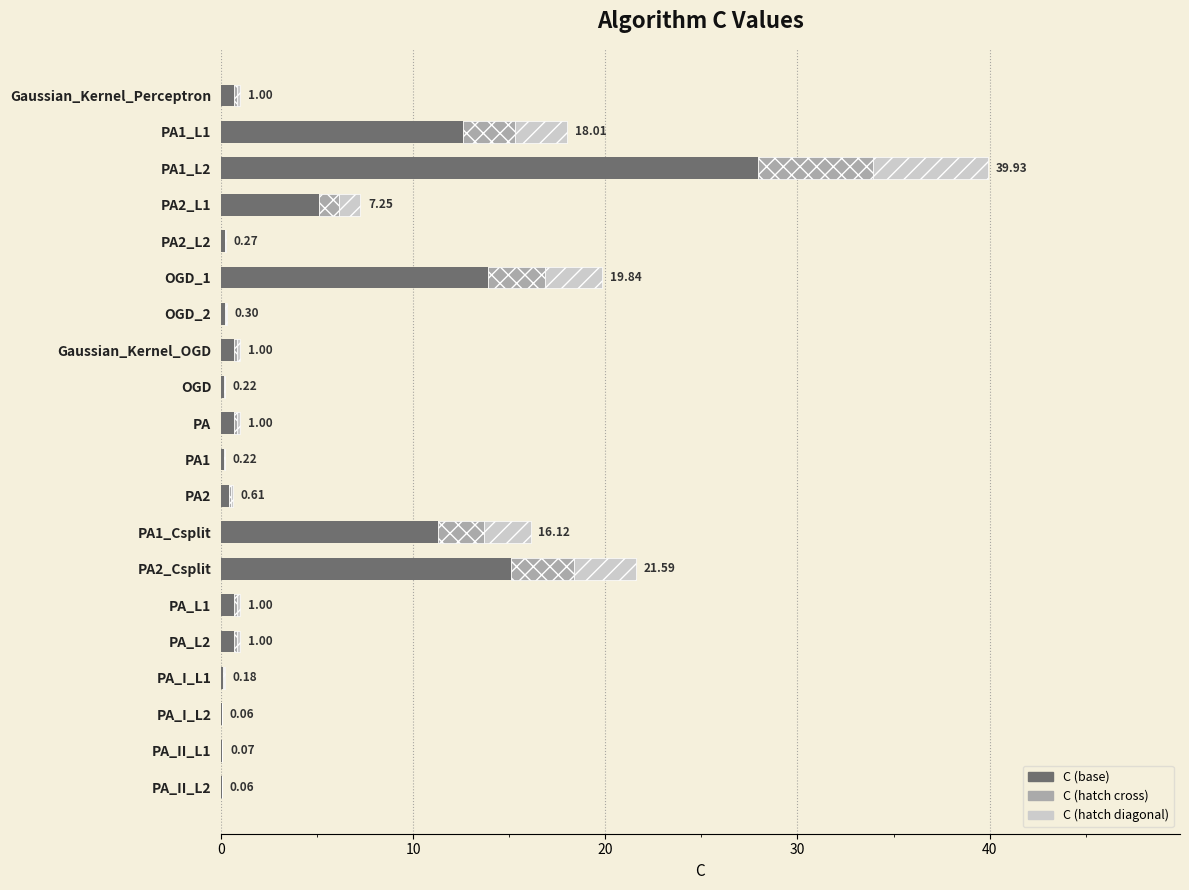

What are all the series names shown in the legend?

C (base), C (hatch cross), C (hatch diagonal)